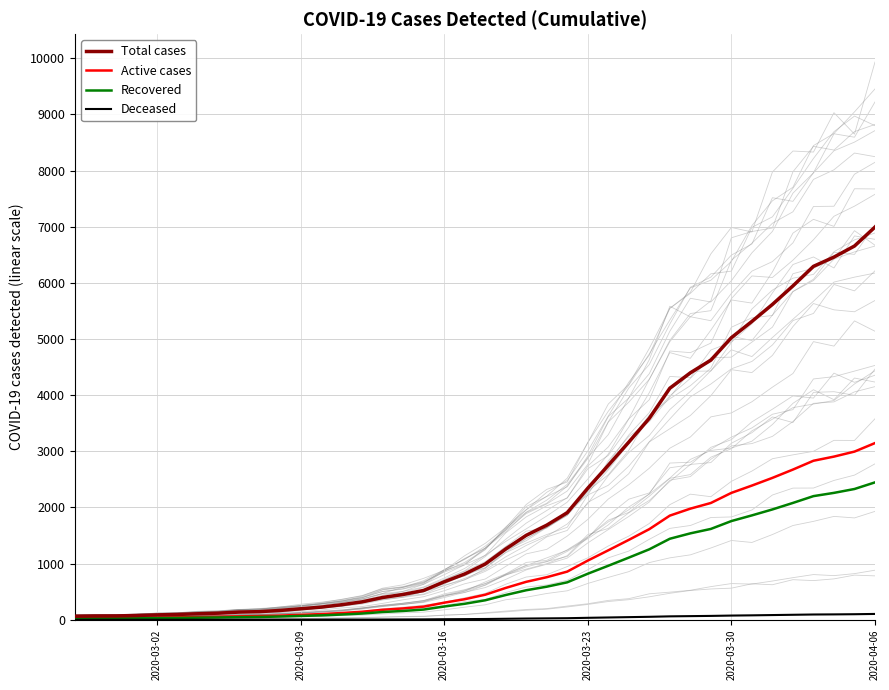

The value of Total cases at 2020-03-23 is 1417. True or false?

False